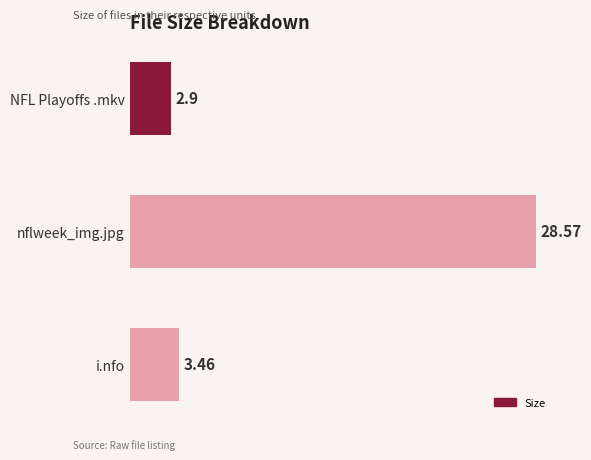

Which has a higher value, NFL Playoffs .mkv or i.nfo?

i.nfo